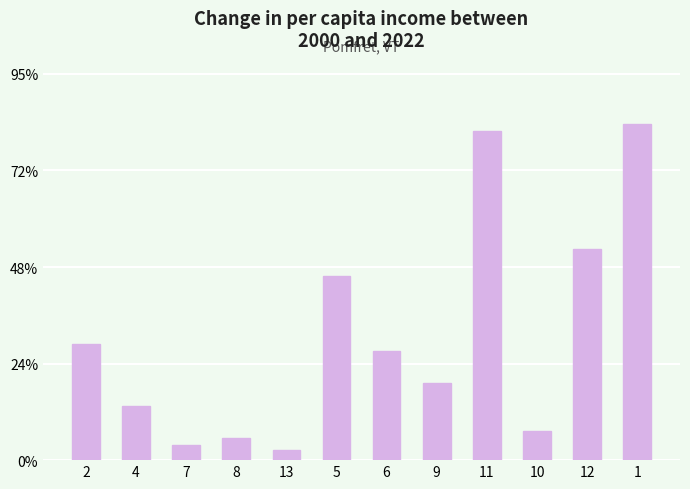

Which label corresponds to the largest value in the chart?

1